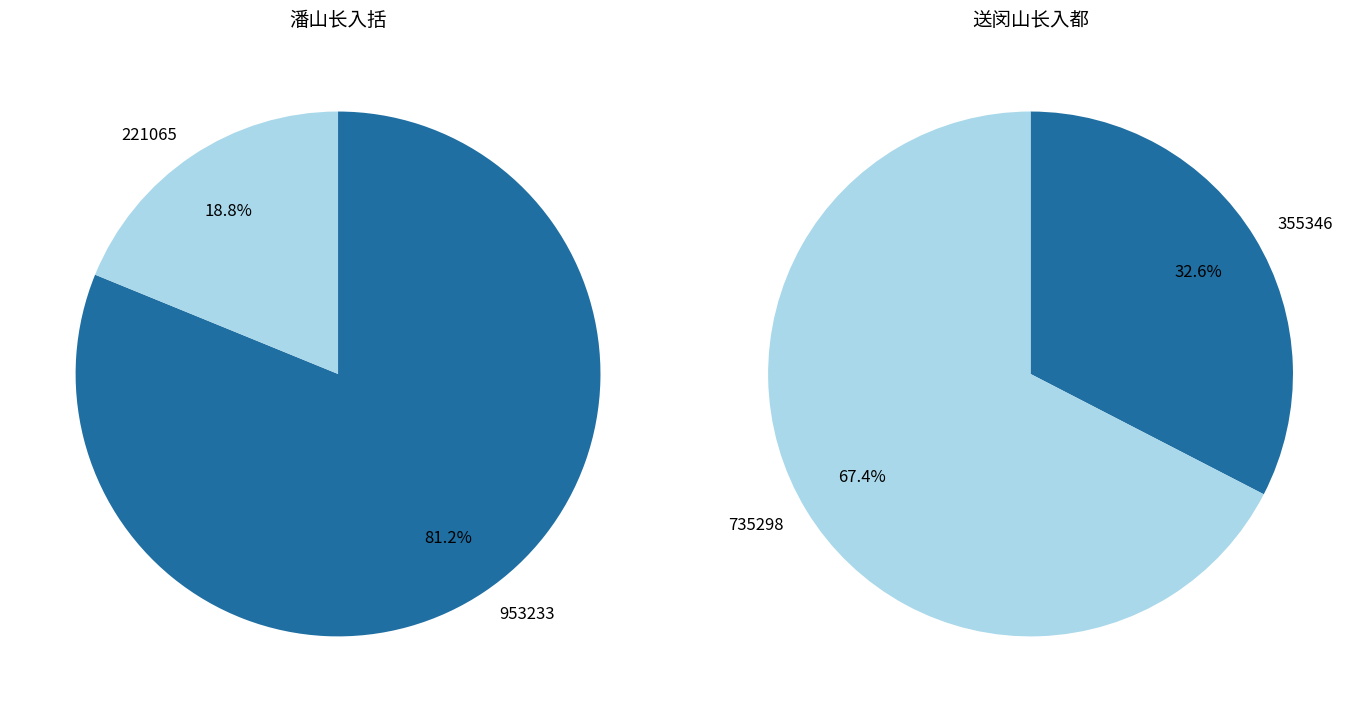

To the nearest percent, what is the difference between the 送闵山长入都 and 潘山长入括 slice percentages?

62%